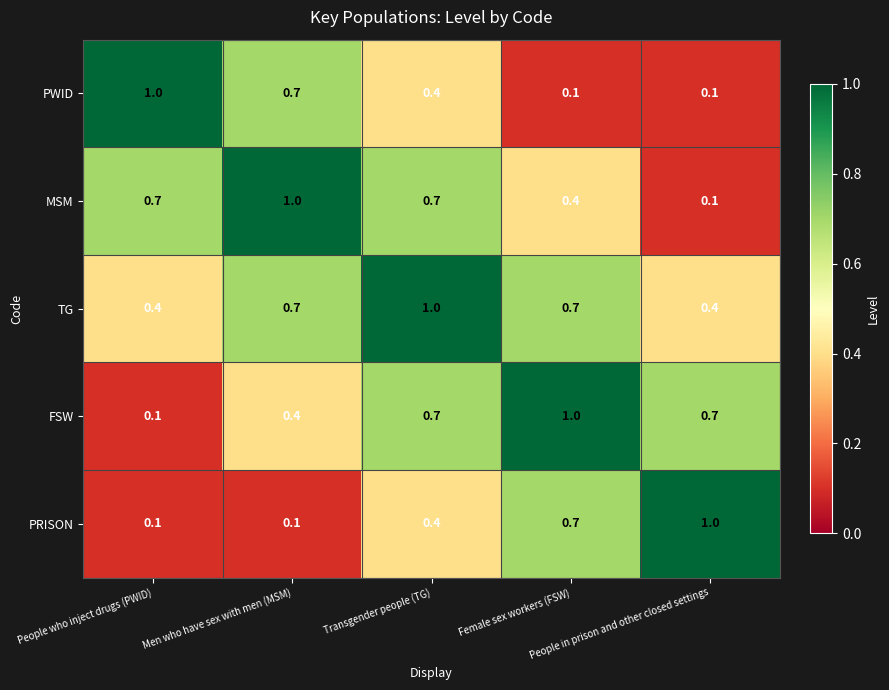

How many distinct data groups are displayed?

5